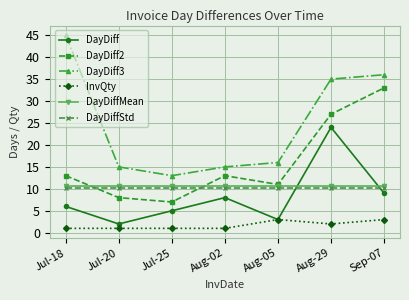

True or false: InvQty and DayDiffStd cross at least once.

False